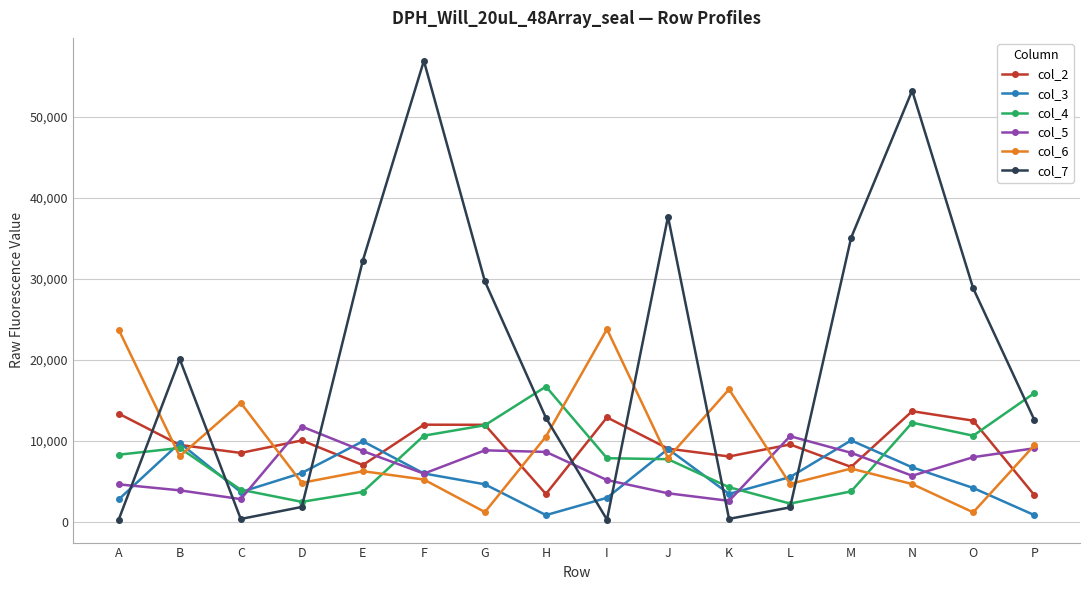

Count the number of data series in this chart.

6